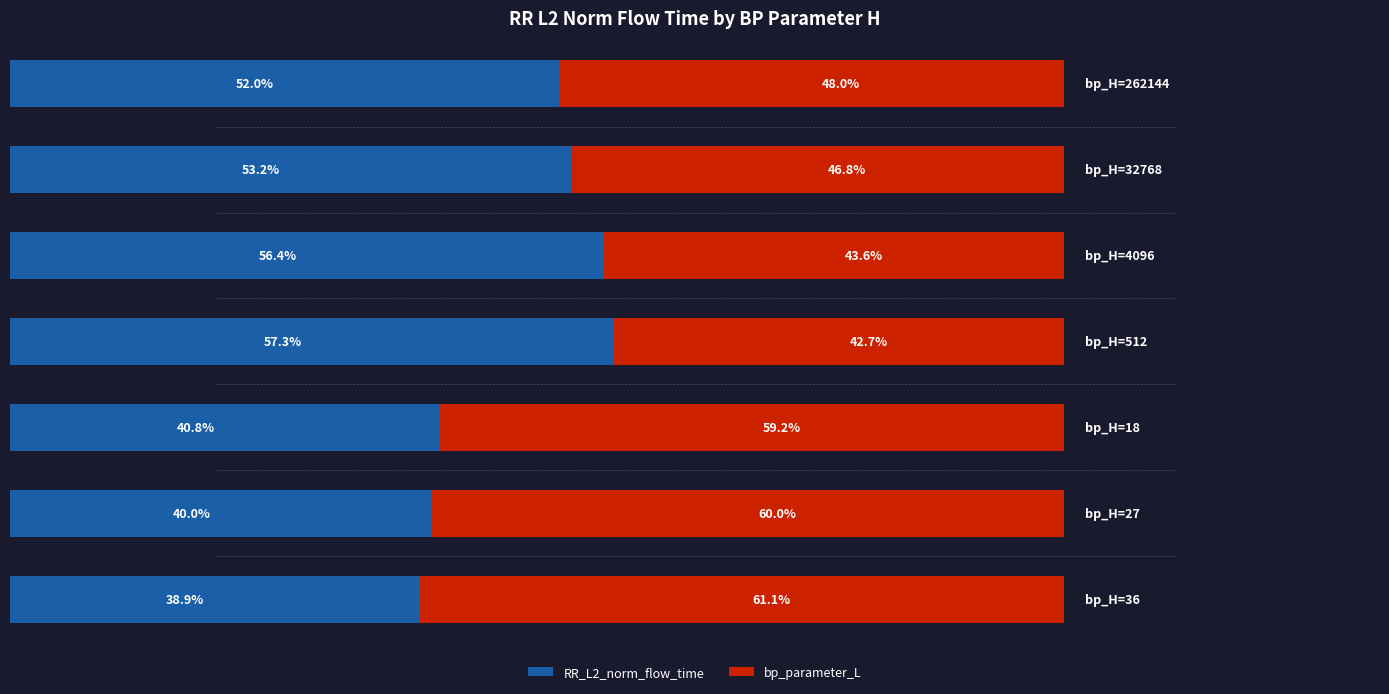

What are all the series names shown in the legend?

RR_L2_norm_flow_time, bp_parameter_L